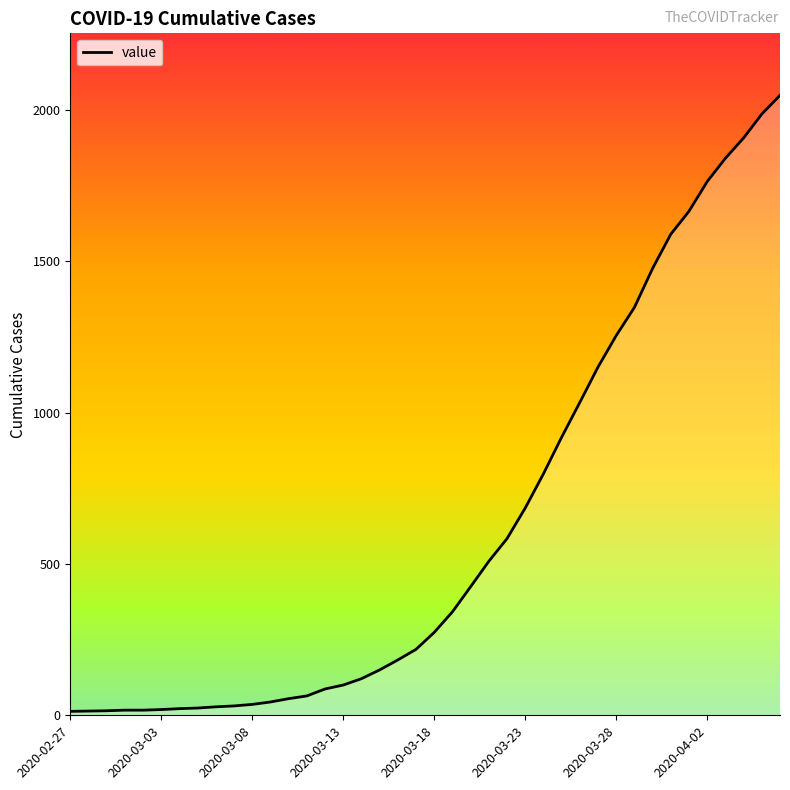

What is the difference between the maximum and minimum values?

2036